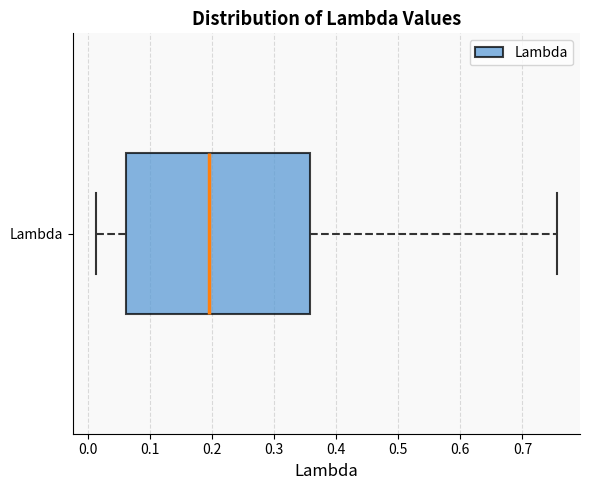

Read this box plot against the x-axis: the position of the median line, the range covered by the box, and the ends of both whiskers. The values are not printed on the chart, so give them approximately, as read against the axis.

median 0.20, box 0.06 to 0.36, whiskers 0.01 to 0.76